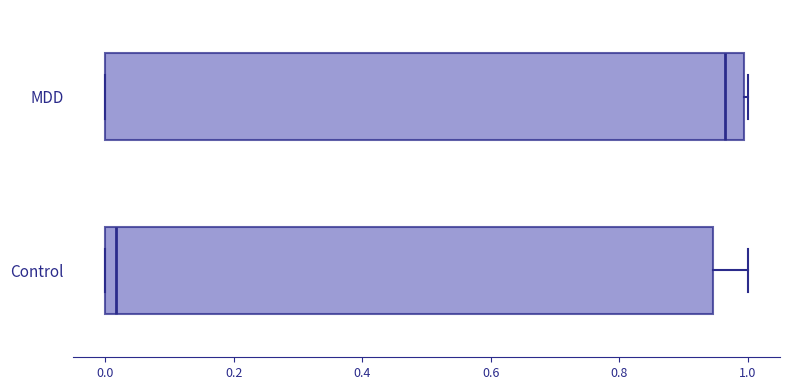

Which box's median line is the furthest to the left?

Control